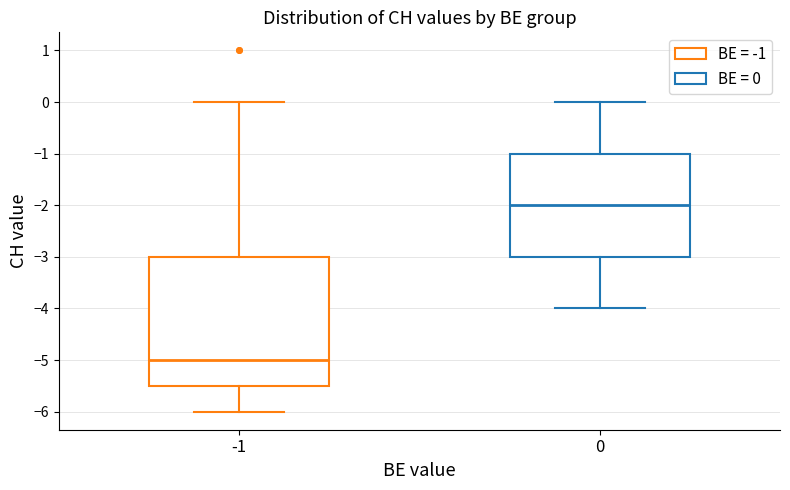

Reading left to right, read every box against the y-axis: the position of its median line, the range the box covers, and the ends of its whiskers. The values are not printed on the chart, so give them approximately, as read against the axis.

-1: median -5.0, box -5.5 to -3.0, whiskers -6.0 to 0.0
0: median -2.0, box -3.0 to -1.0, whiskers -4.0 to 0.0